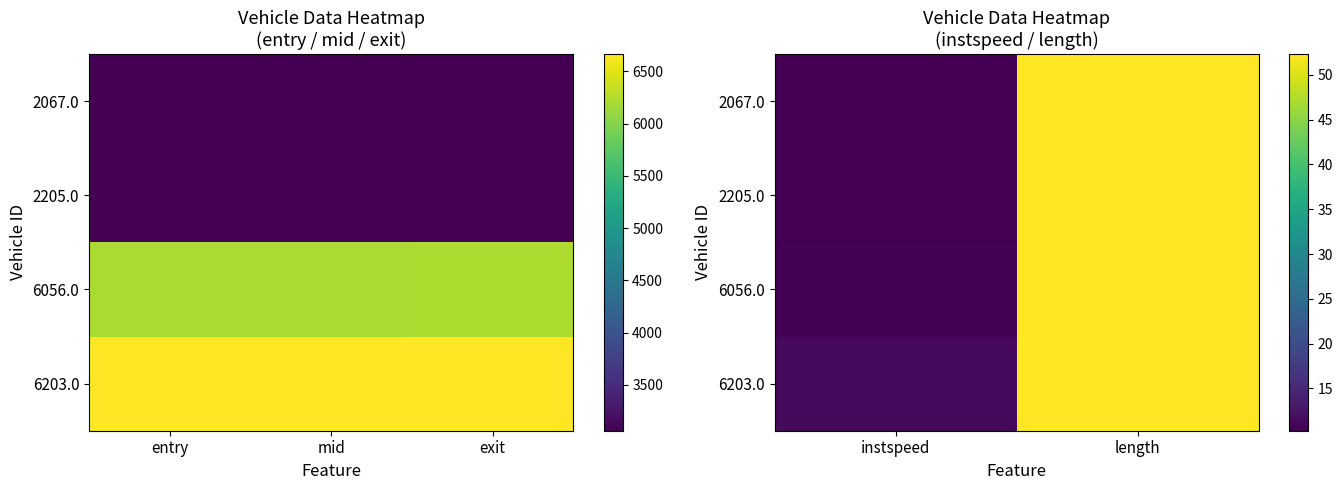

Which series has the largest total across all categories?

6203.0